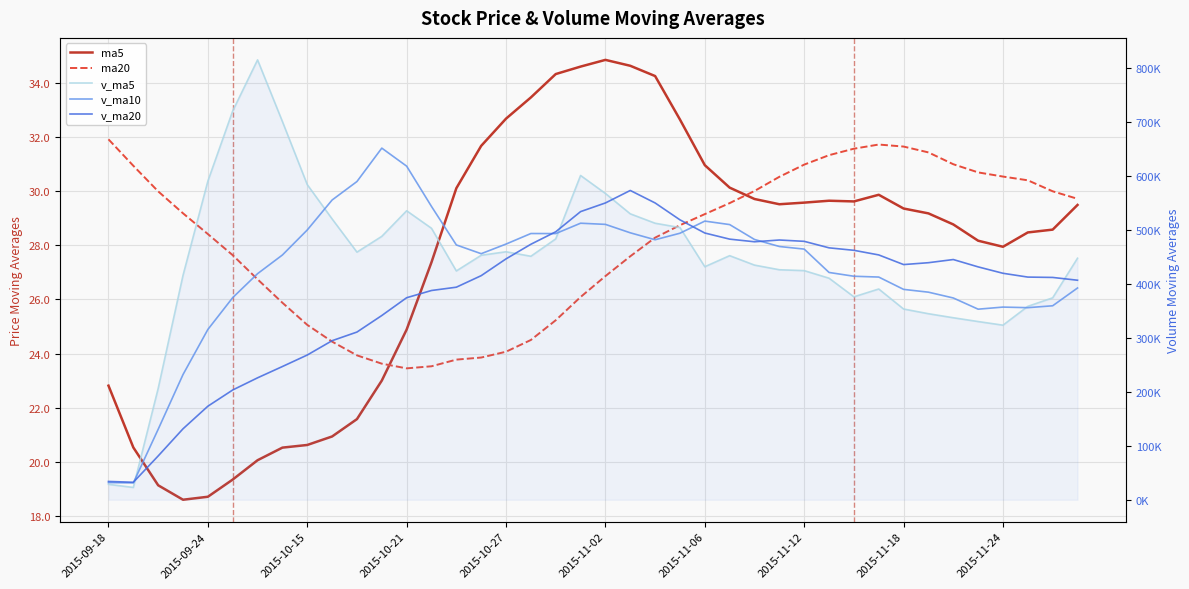

At how many categories does at least one series exceed 278871?

37